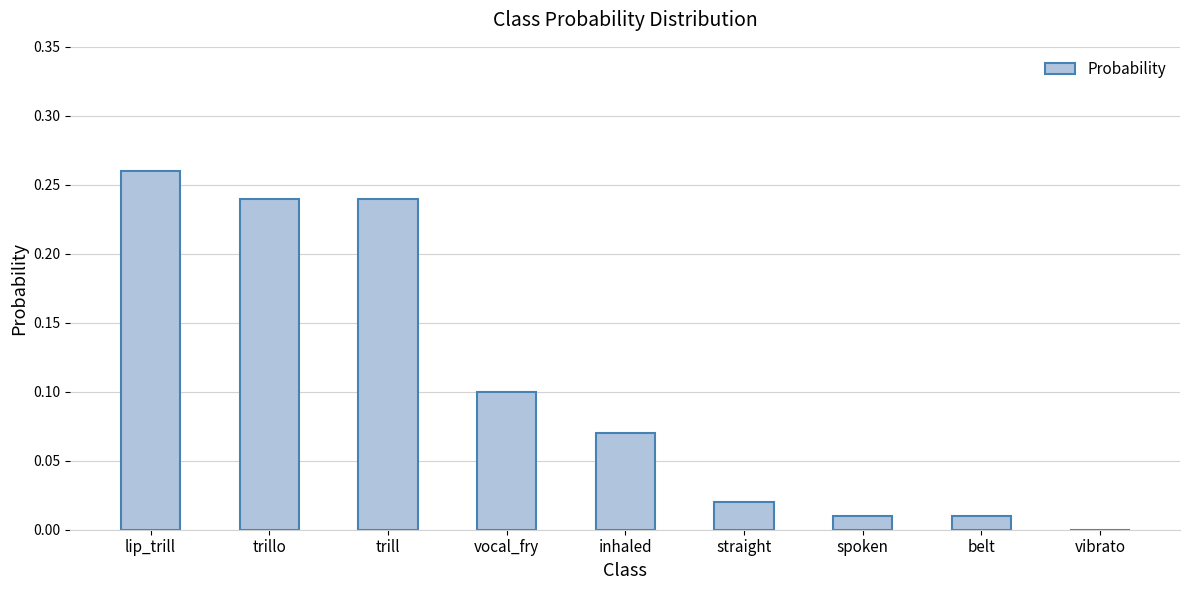

Which has a higher value, straight or lip_trill?

lip_trill